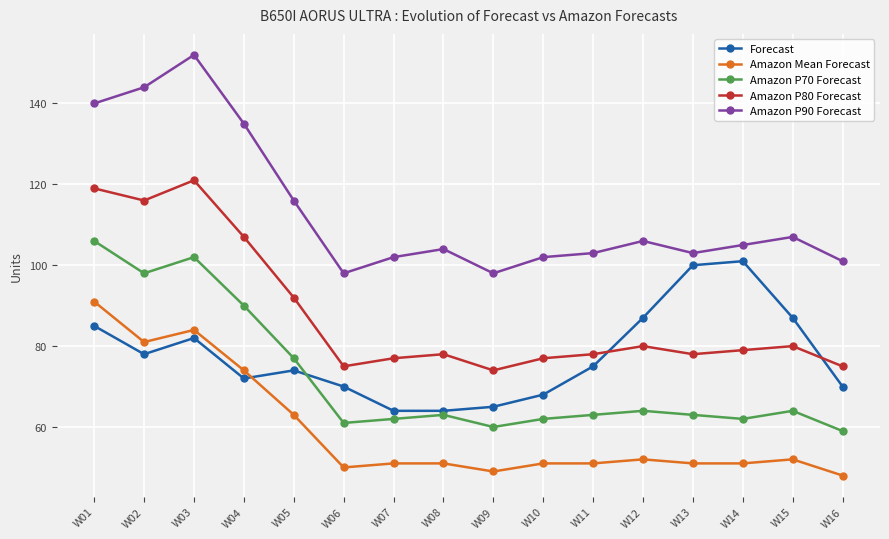

What is the average value of the Amazon Mean Forecast series?

59